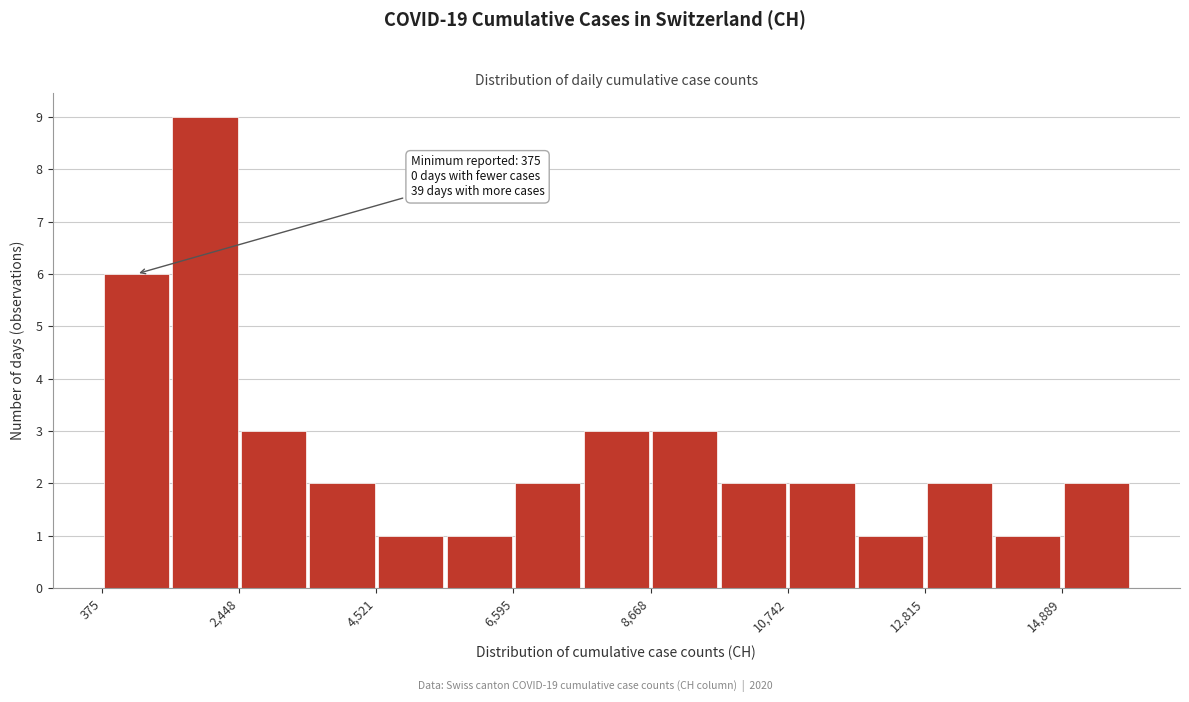

Read against the x-axis, roughly where is the centre of the tallest bar?

2000